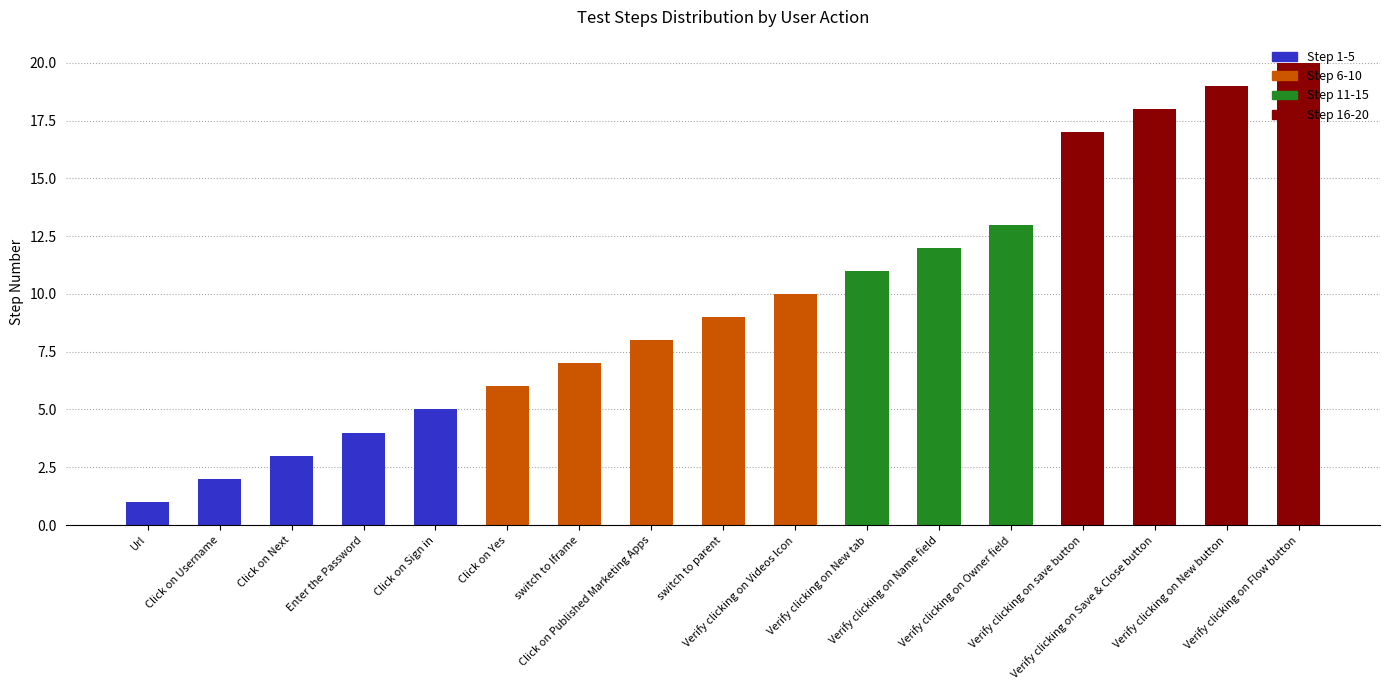

Does the chart contain stacked bars?

Yes